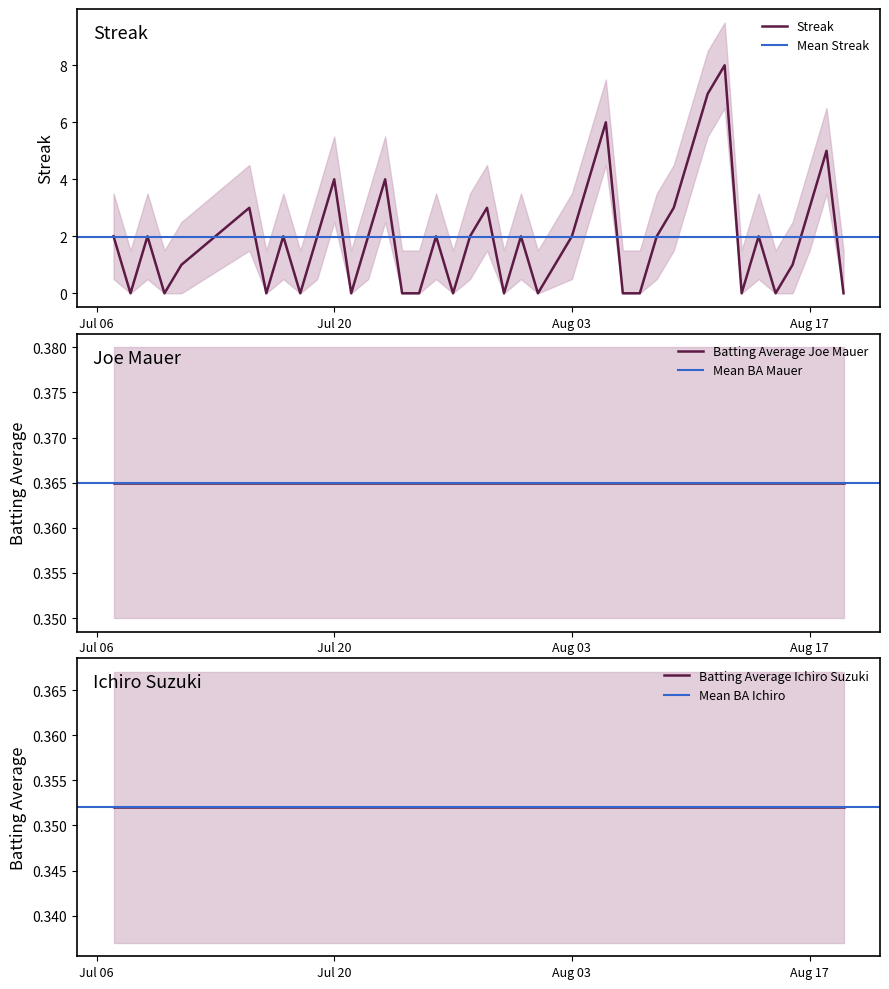

How many distinct data groups are displayed?

3